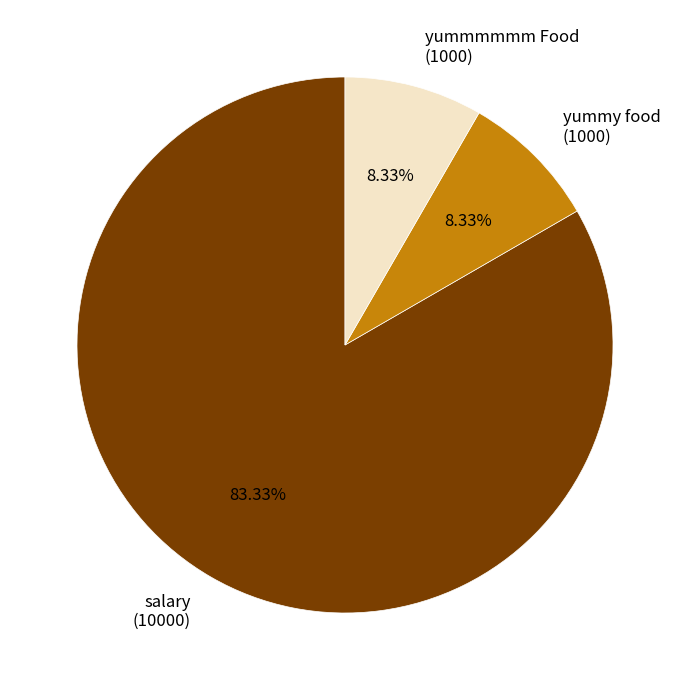

What is the ratio of the value at salary to the value at yummy food?

10.0